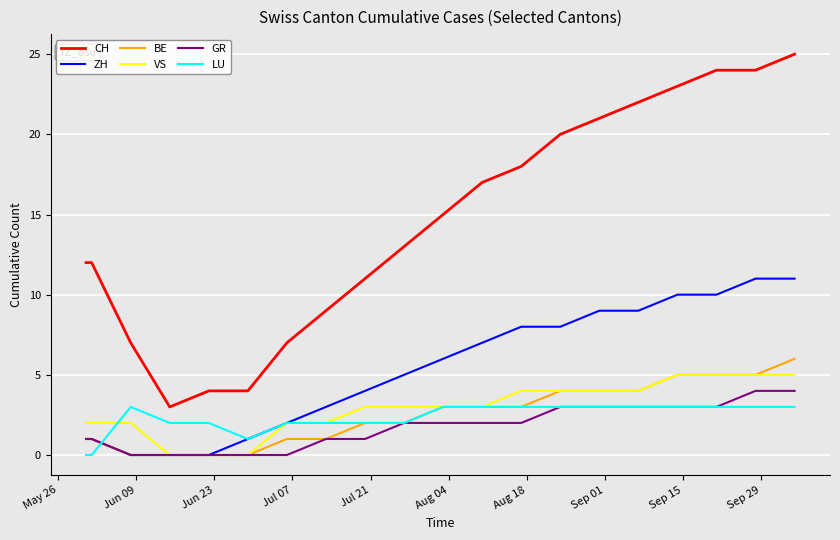

Which series has the largest total across all categories?

CH